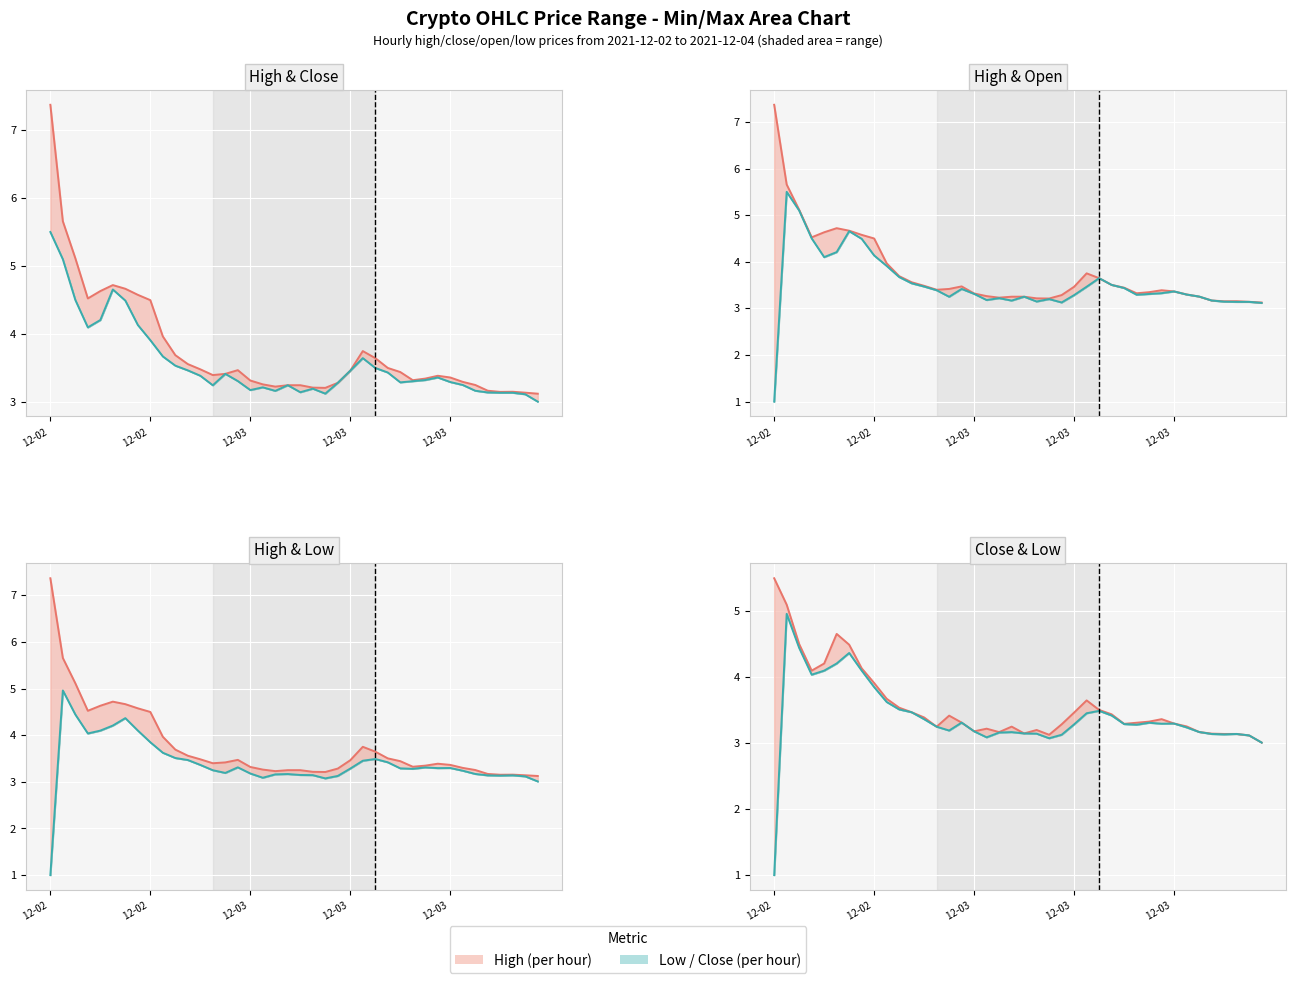

The value of Low / Close at 6 is 4.4. True or false?

True